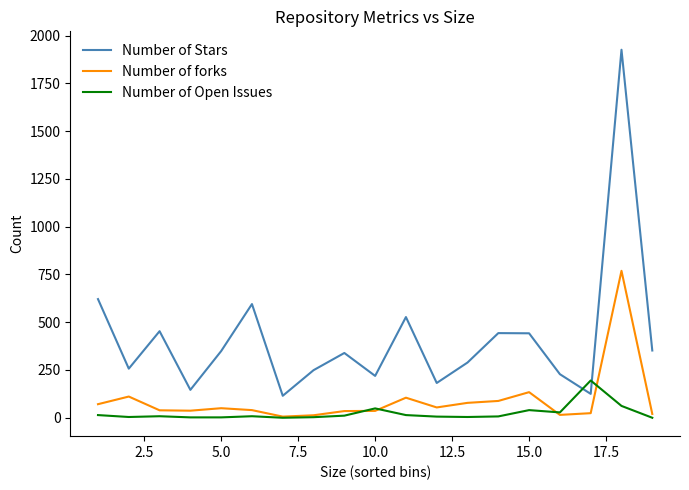

Is this an area chart (filled region under the line)?

No